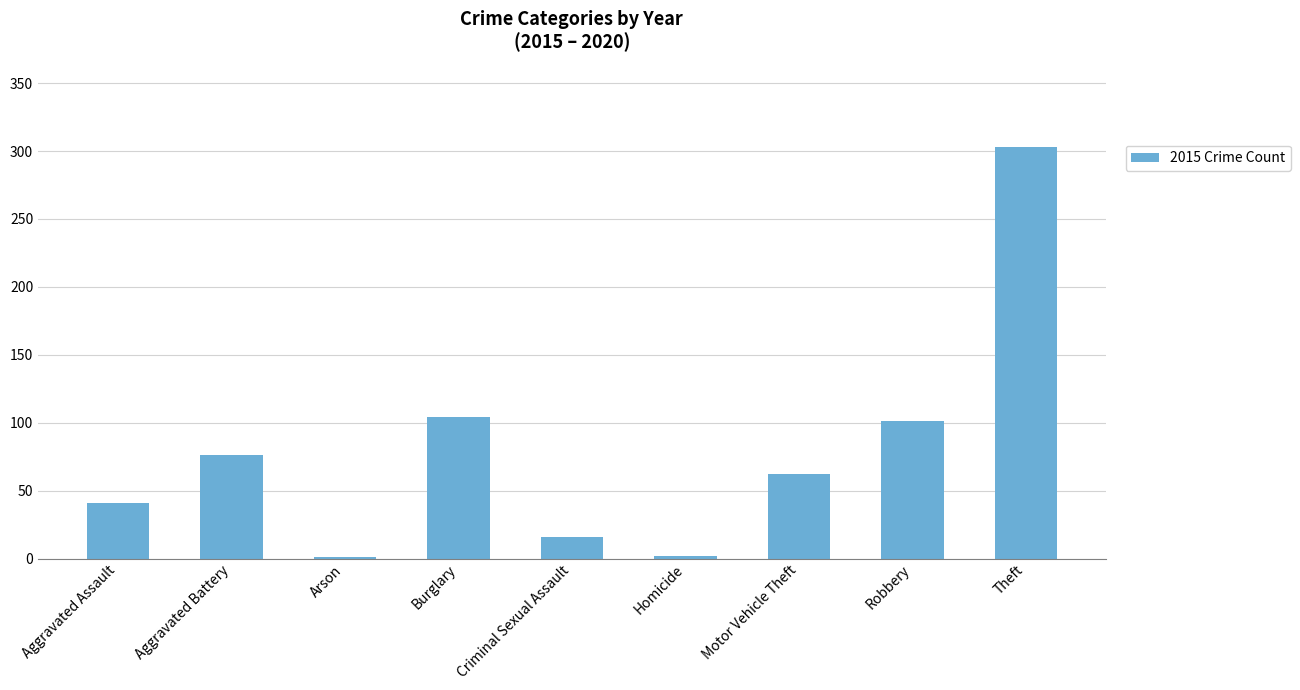

Which category has the highest value across all series?

Theft